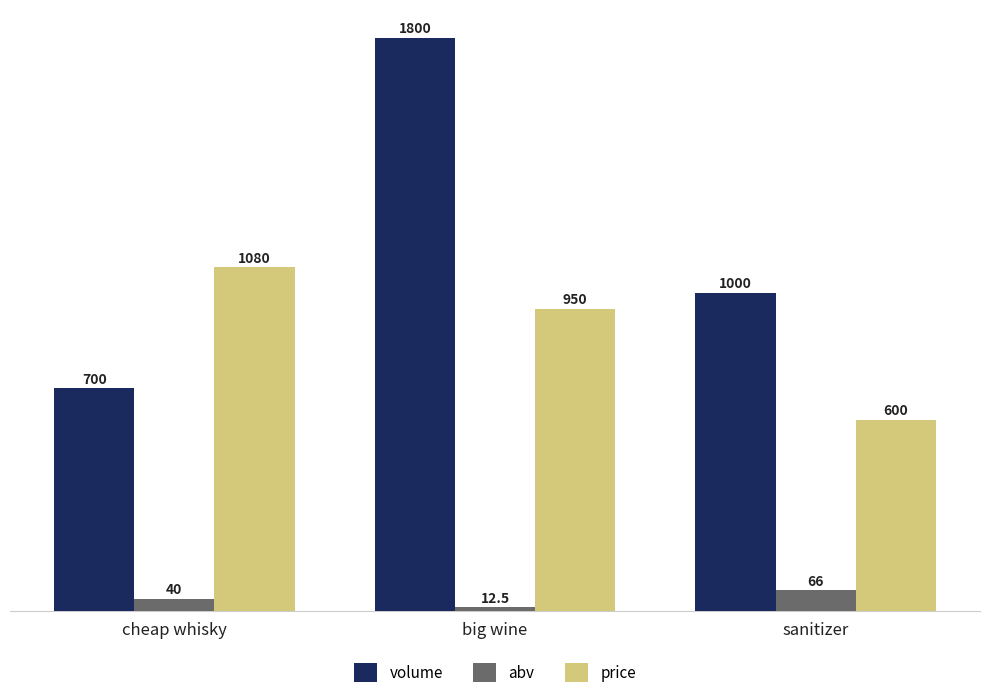

List the labels in order of abv value, largest first.

sanitizer, cheap whisky, big wine